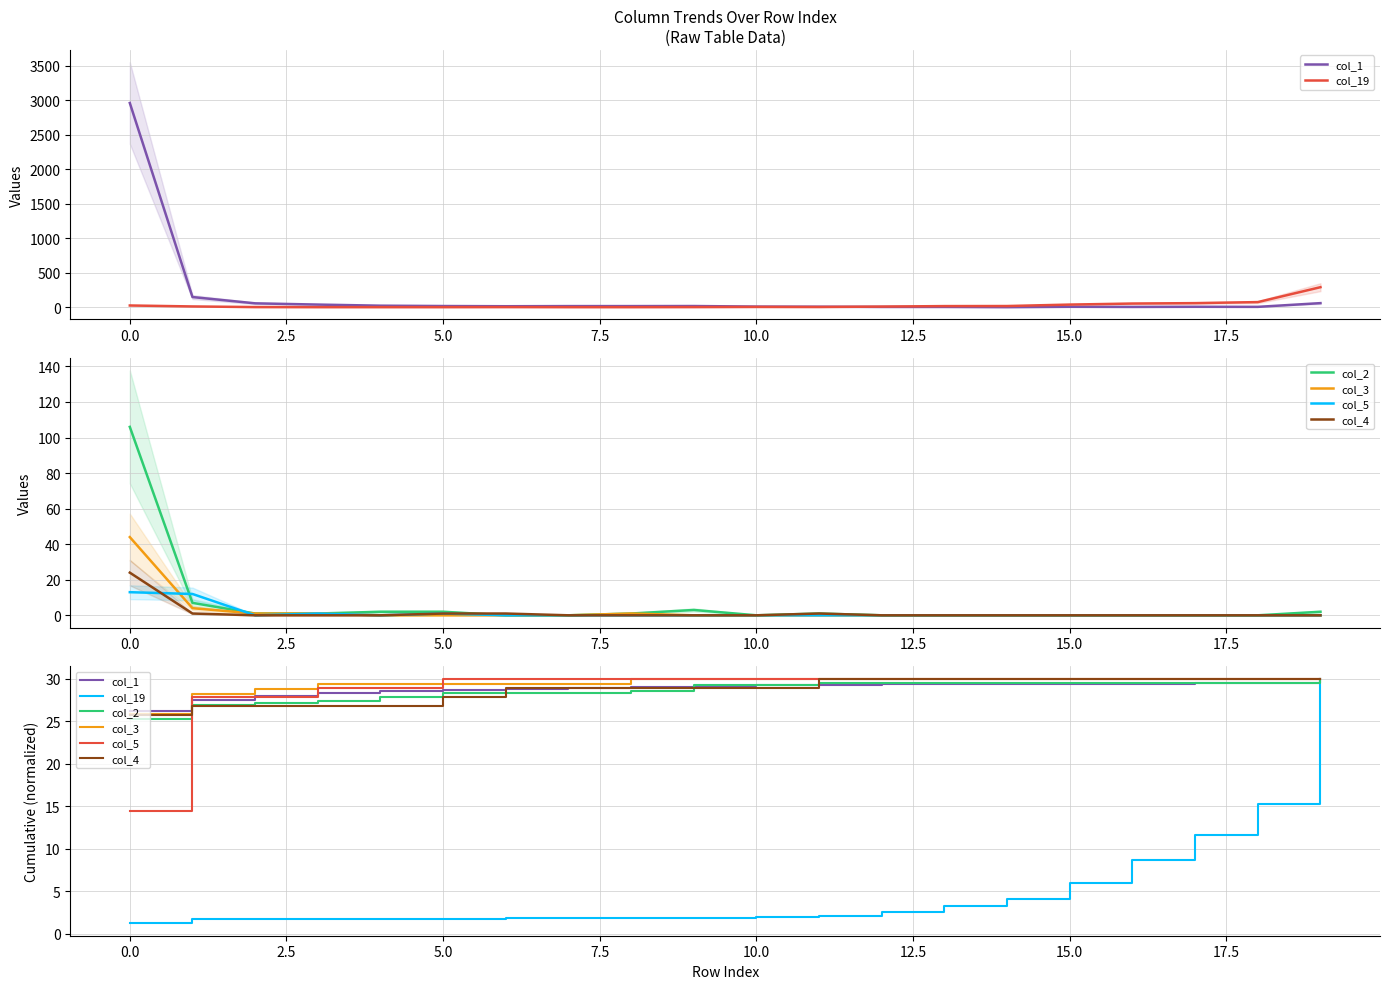

Read the col_3 value at 15.

30.0